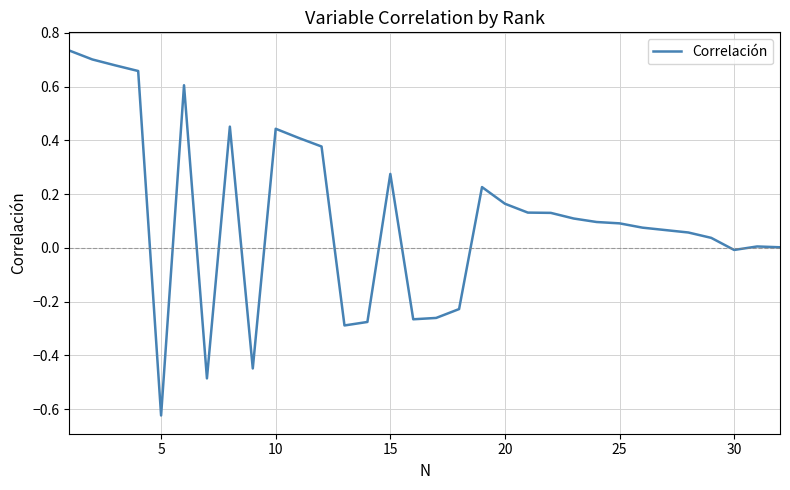

What is the difference between the maximum and minimum values?

1.4